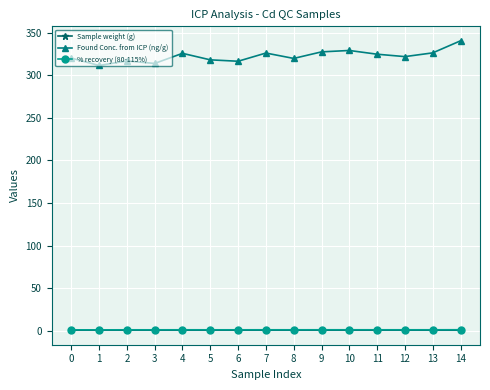

Is it true that Sample weight (g) equals 0.5 at 13?

True